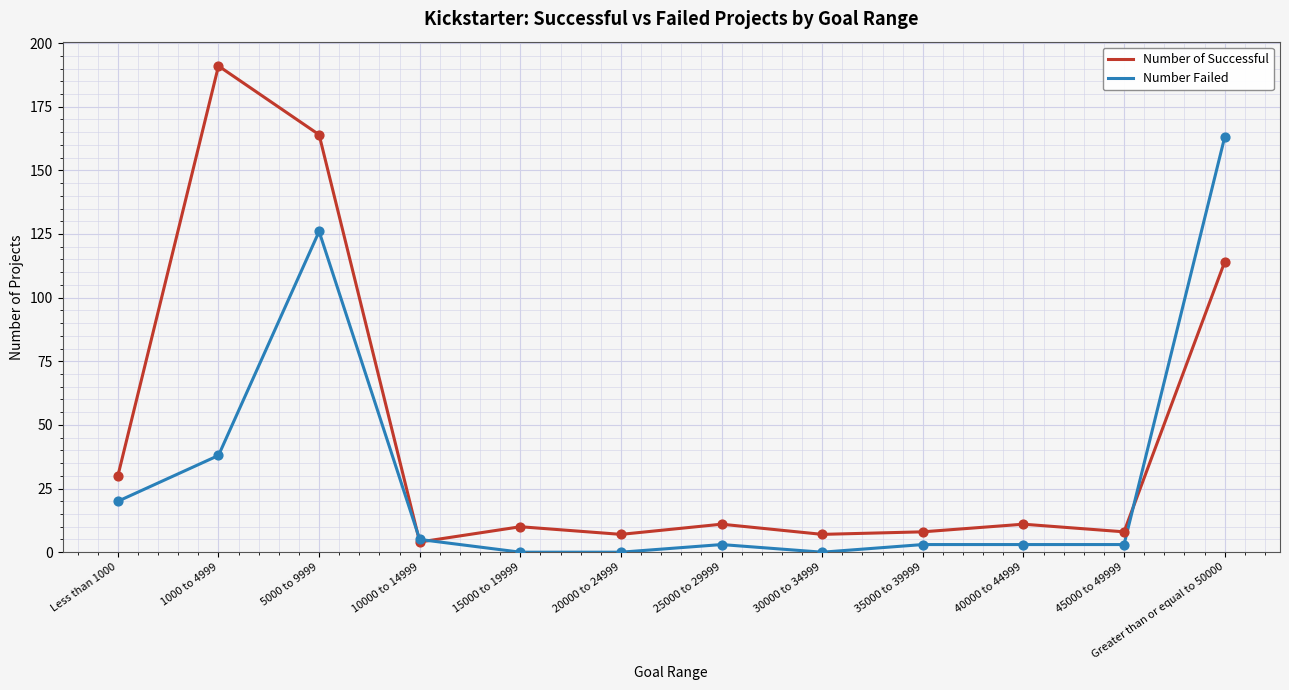

Which series has the largest total across all categories?

Number of Successful